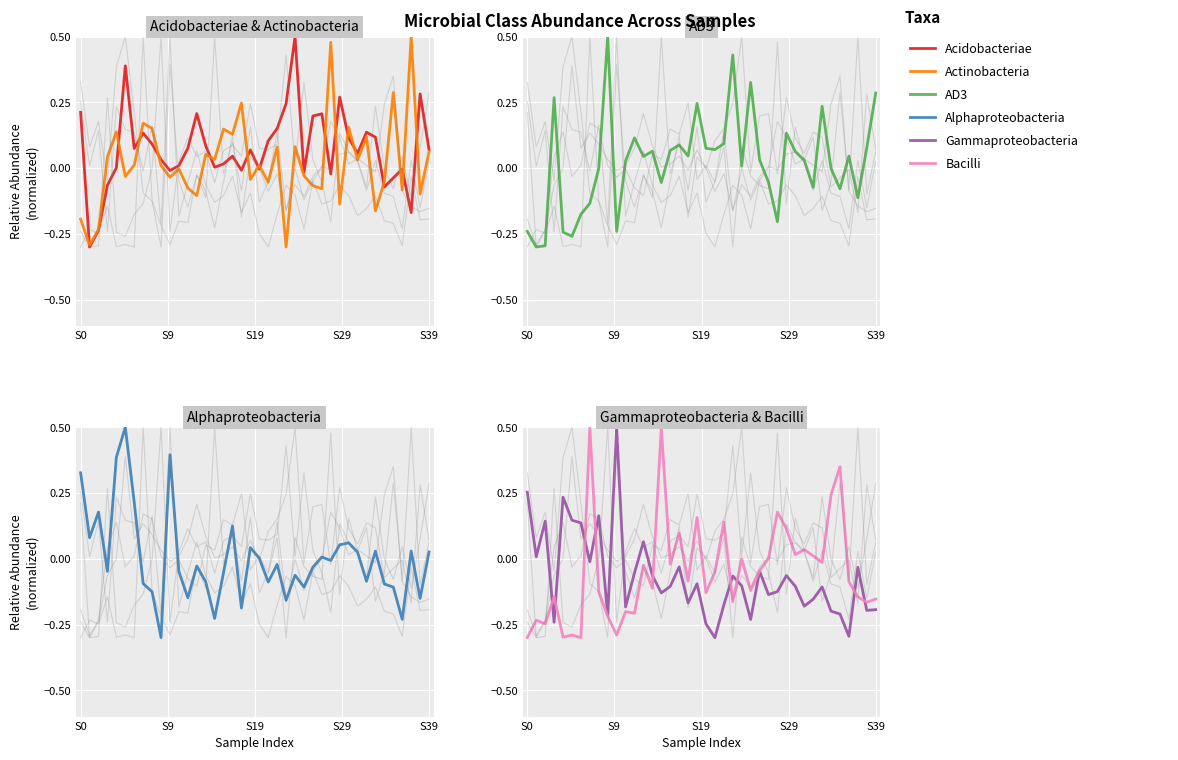

Where does the Bacilli series first go above 0?

7